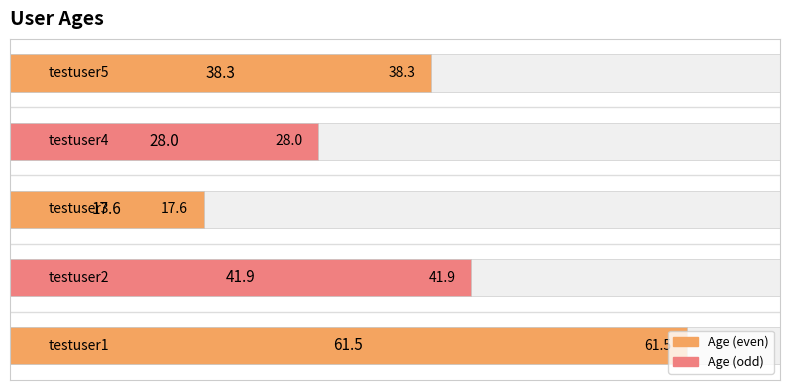

Reading right to left, transcribe all the data shown in this chart.

40=38.3	30=28.0	20=17.6	10=41.9	0=61.5